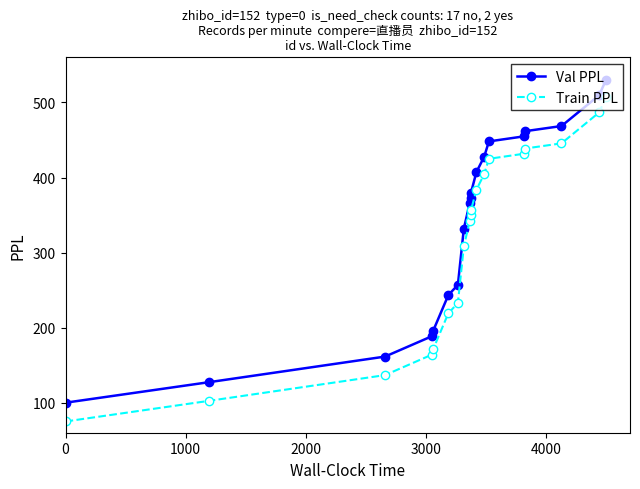

How many data points in Val PPL are less than 373?

9